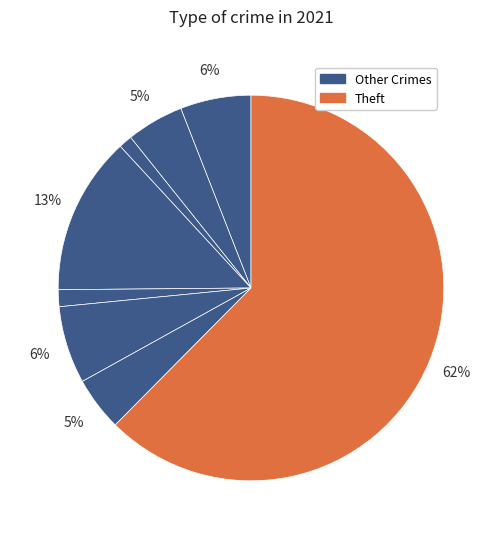

Count the number of slices in the pie.

8